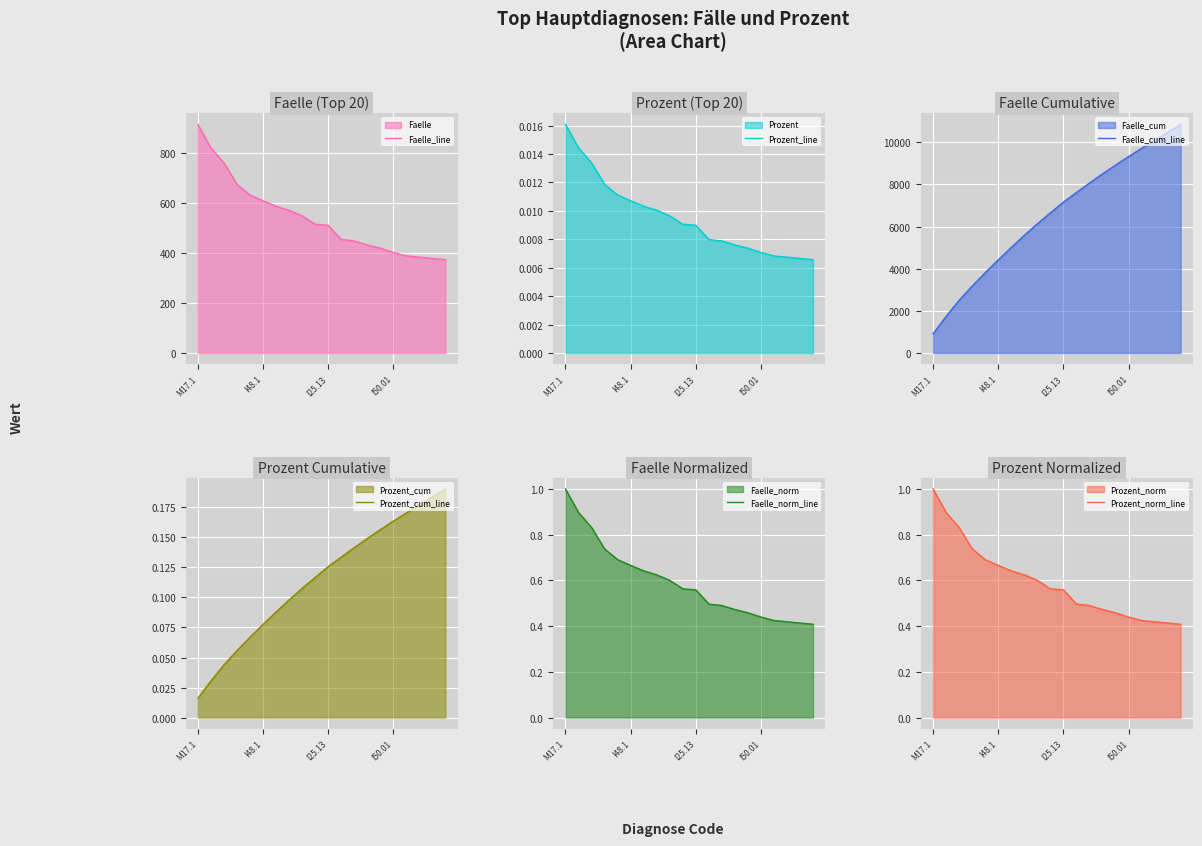

True or false: Prozent_norm_line and Prozent_cum_line intersect in this chart.

False